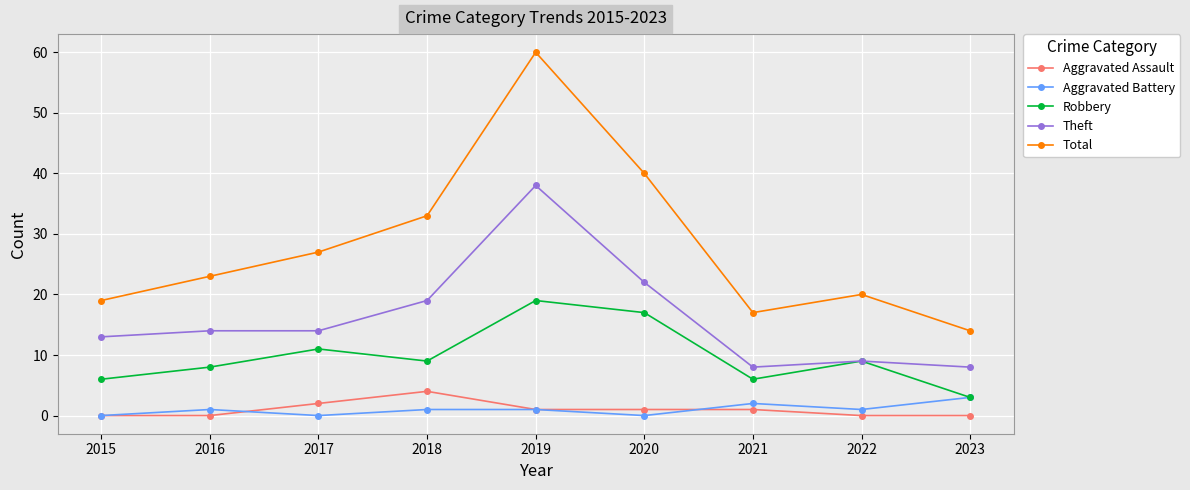

How many data points in Robbery are less than 9?

4